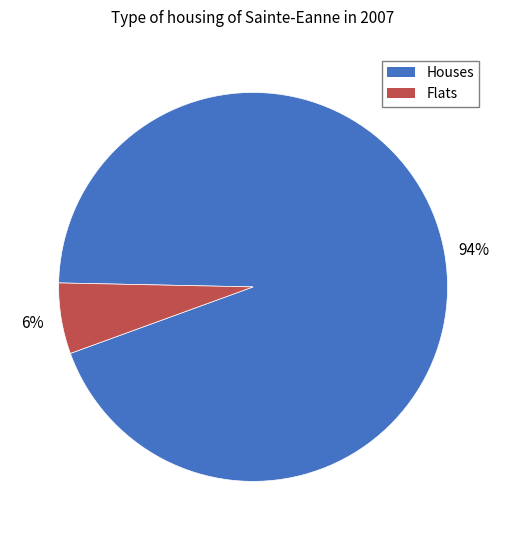

Is there a majority slice in this chart?

Yes